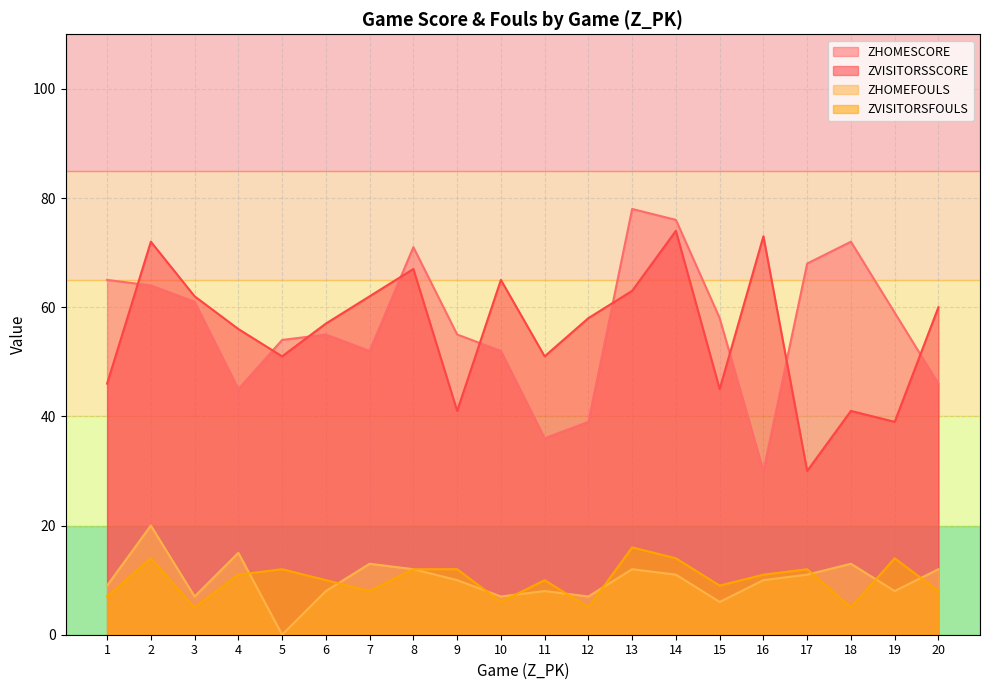

What is the sum of all ZVISITORSFOULS values?

201